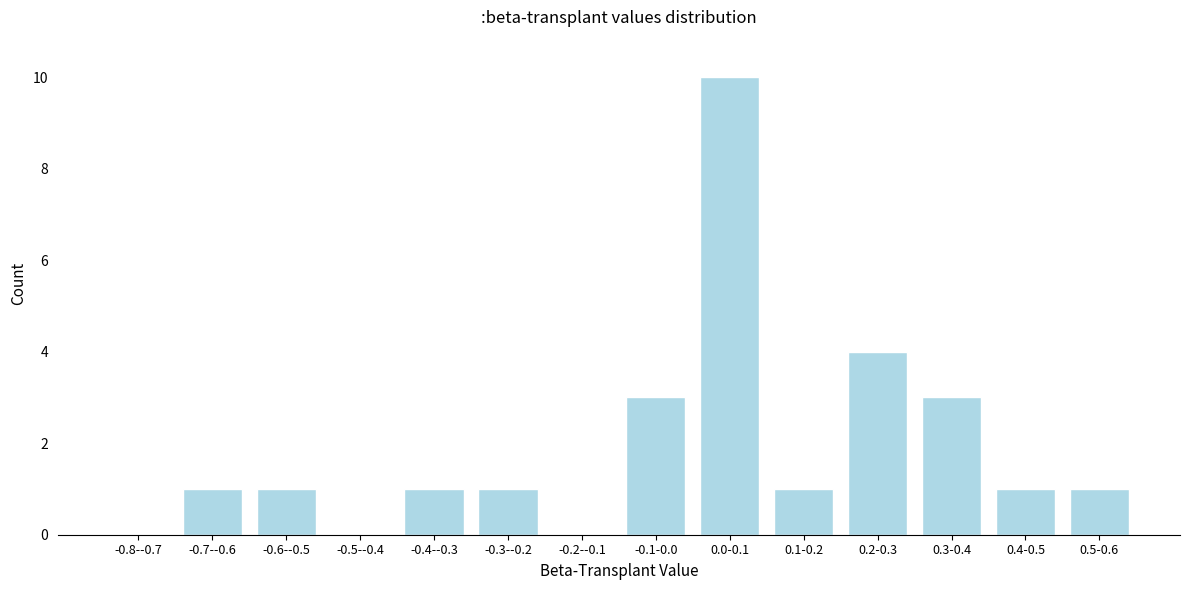

Reading left to right, list all the values displayed in this chart.

-0.8--0.7=0	-0.7--0.6=1	-0.6--0.5=1	-0.5--0.4=0	-0.4--0.3=1	-0.3--0.2=1	-0.2--0.1=0	-0.1-0.0=3	0.0-0.1=10	0.1-0.2=1	0.2-0.3=4	0.3-0.4=3	0.4-0.5=1	0.5-0.6=1